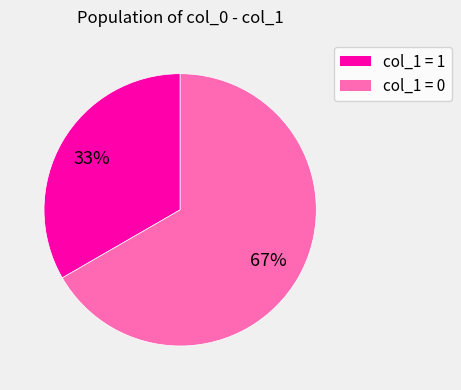

Is there any slice that represents more than half of the pie?

Yes